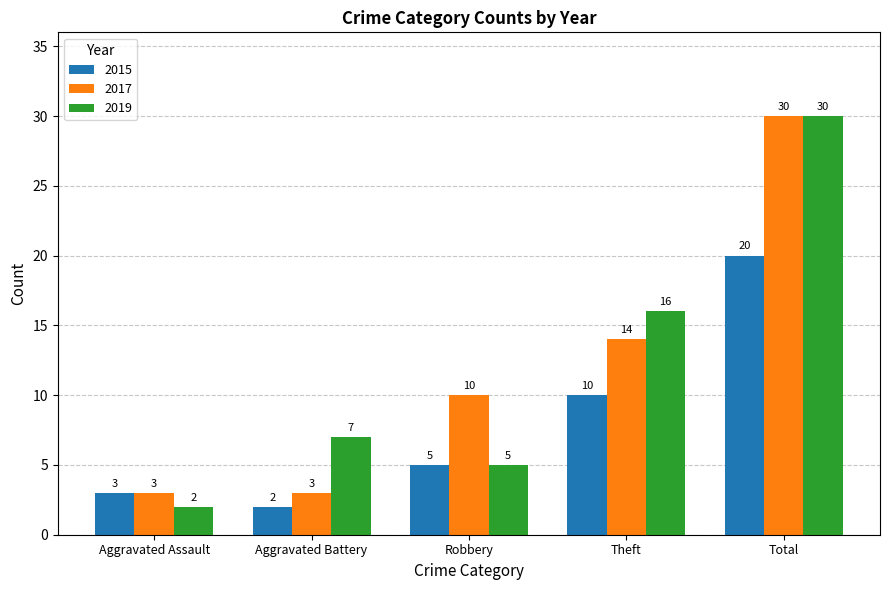

True or false: 2019 has a value of 7 at Aggravated Battery.

True